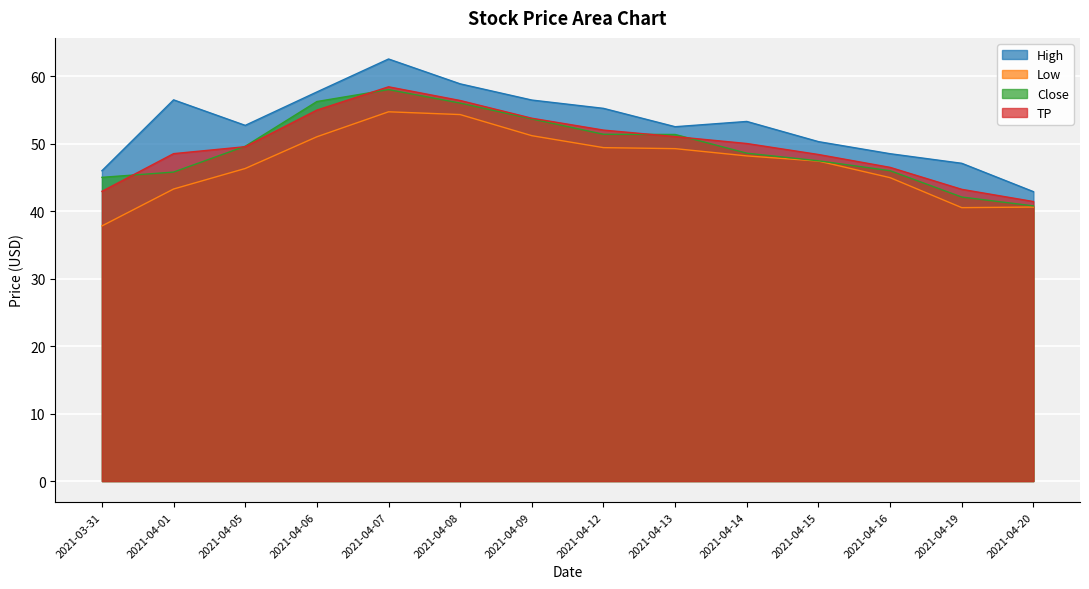

How many values in the Close series exceed 49?

7